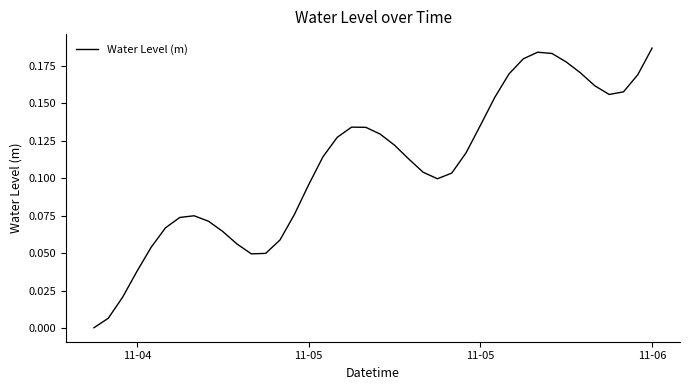

How many points are higher than both their immediate neighbors (excluding endpoints)?

3